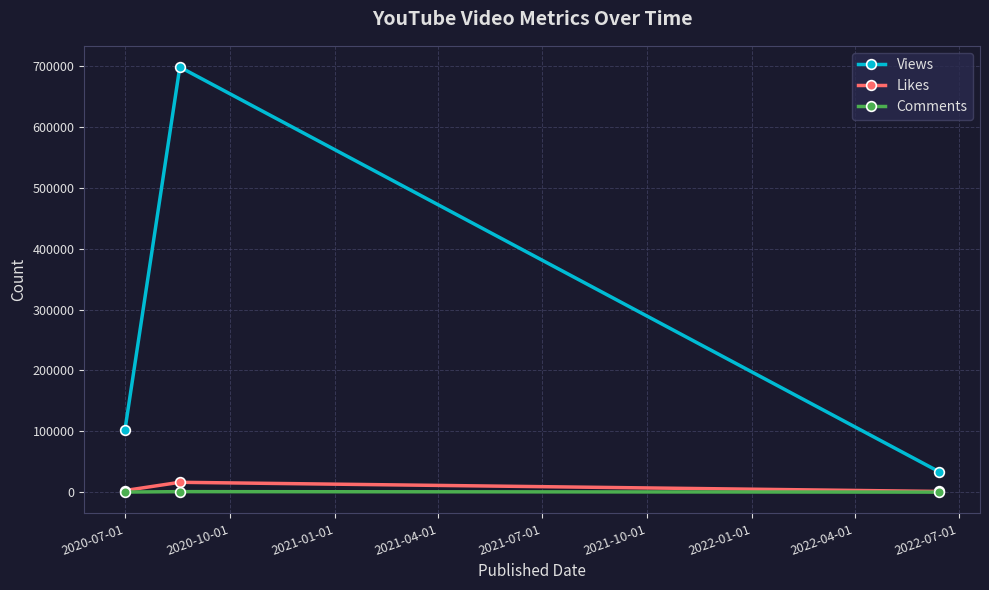

Which series has the largest total across all categories?

Views